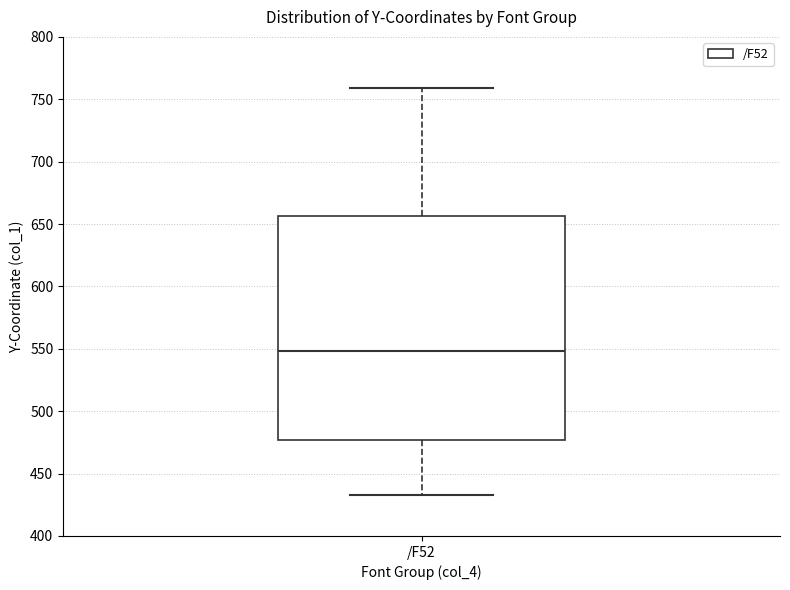

Where does the median line of the box for /F52 sit on the y-axis? The values are not printed on the chart, so give them approximately, as read against the axis.

550